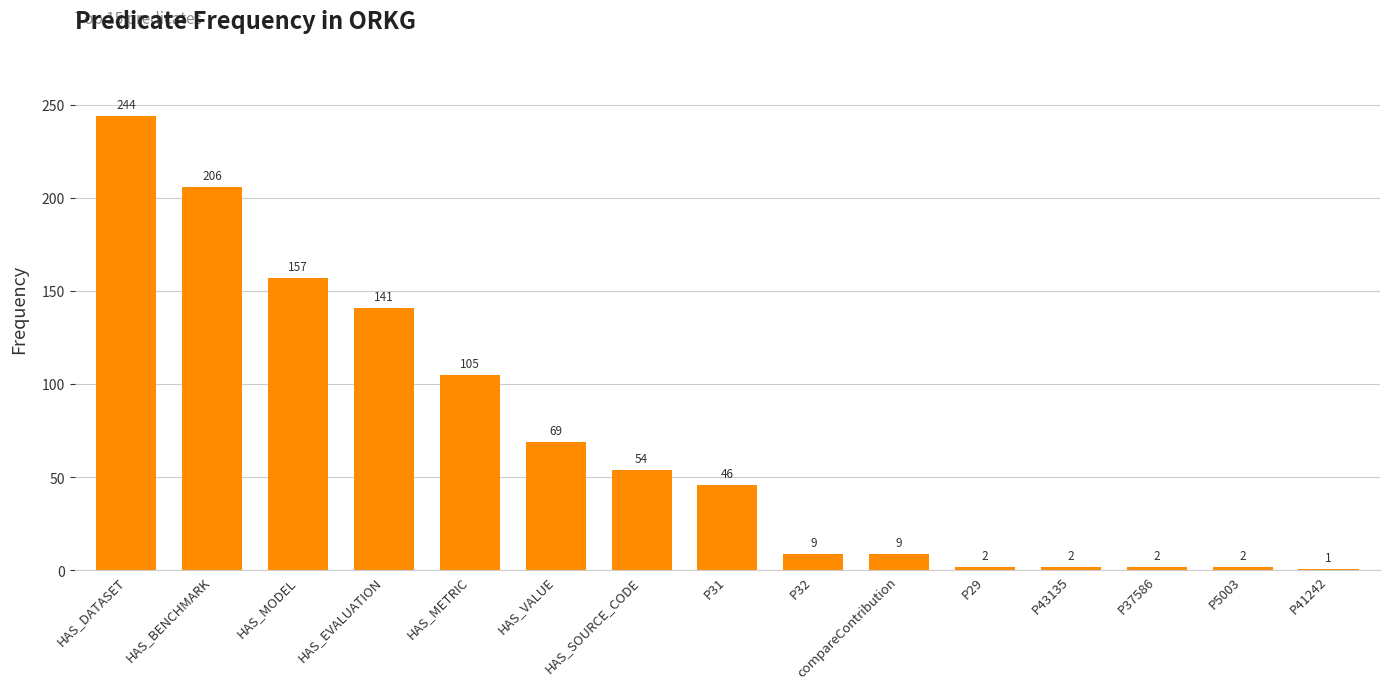

How many data points does each series have?

15